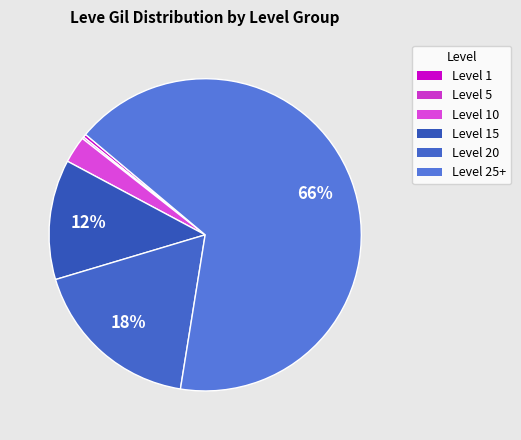

Which category has the biggest portion of the pie?

Level 25+